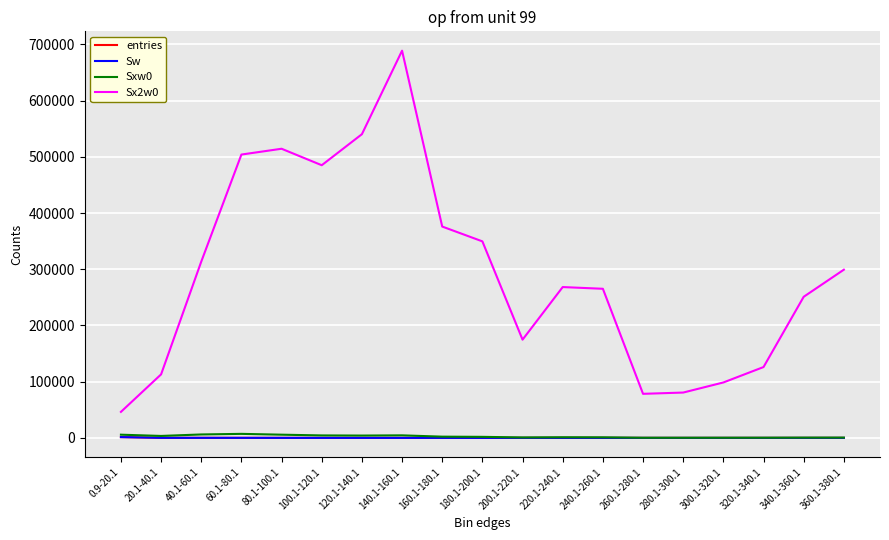

Does the chart have visible grid lines?

Yes